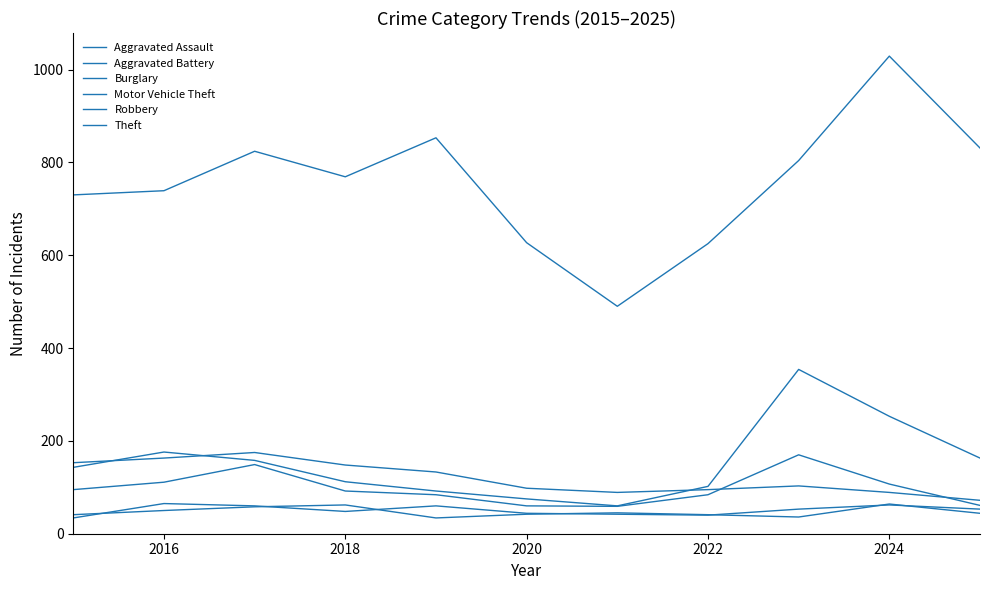

Does the chart have visible grid lines?

No